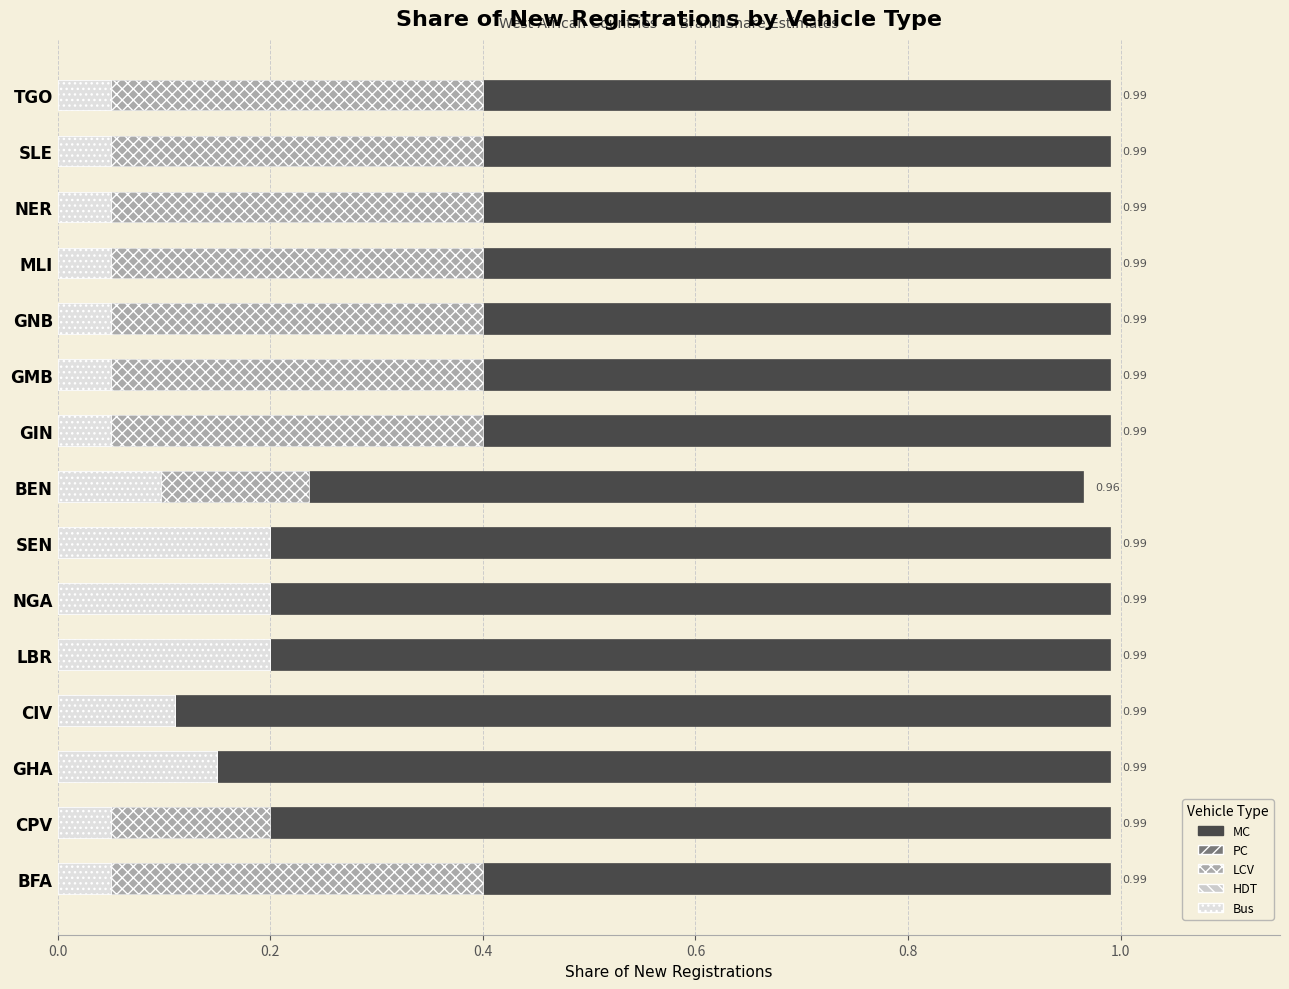

What is the average value of the LCV series?

0.3